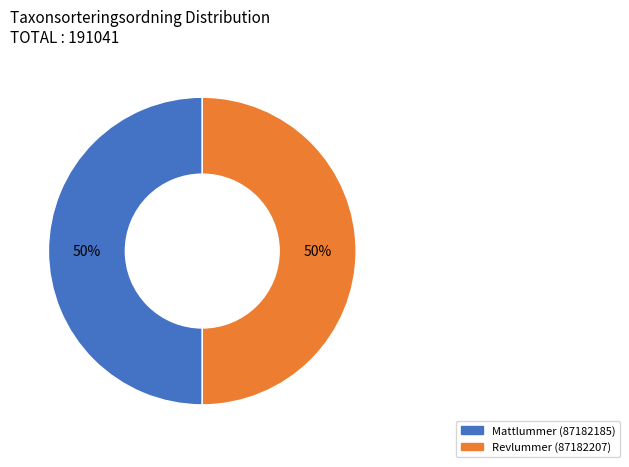

The Revlummer (87182207) slice represents 45% of the pie. True or false?

False